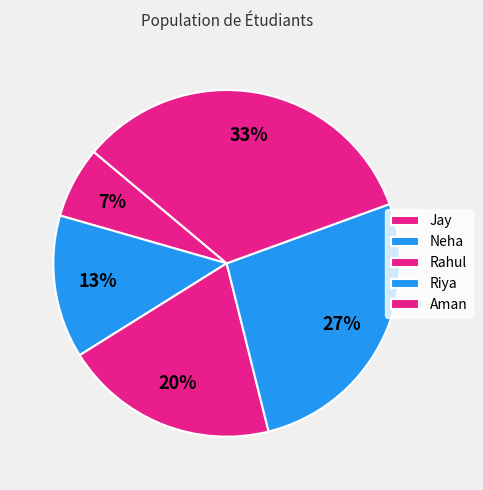

Is the sum of Aman and Rahul greater than half?

Yes